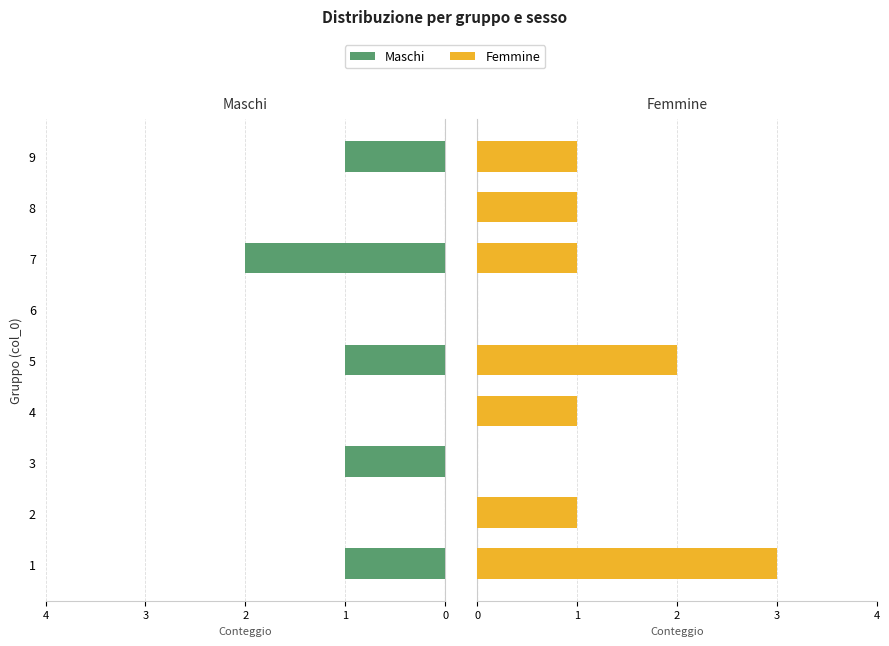

How many bars are there in total?

18